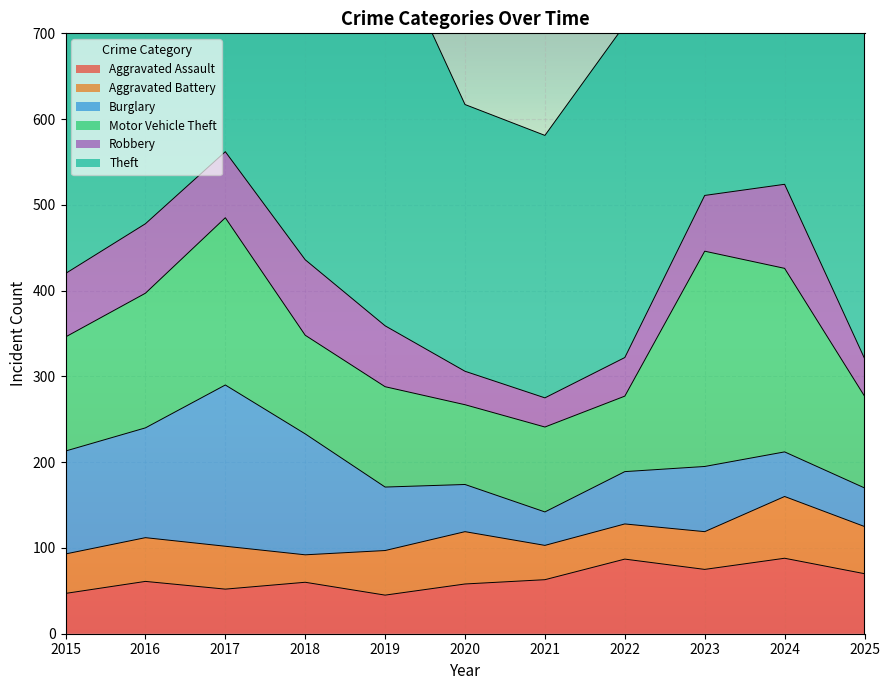

Which series has the largest range (max minus min)?

Theft